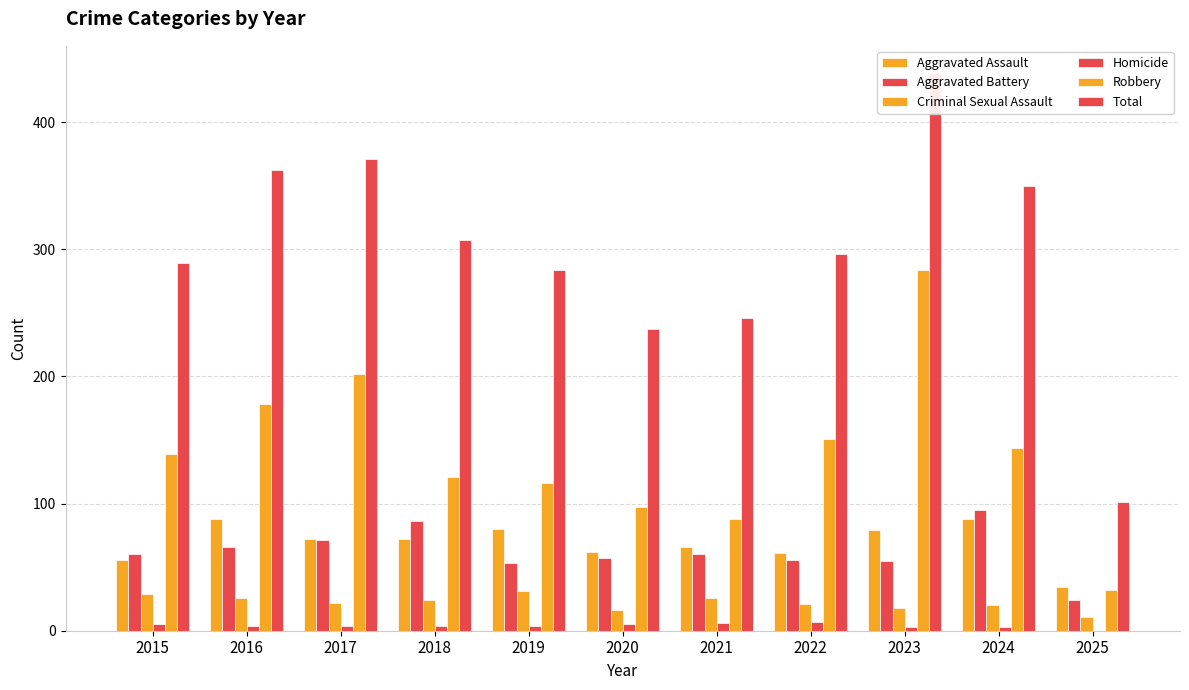

Does the chart contain any negative values?

No